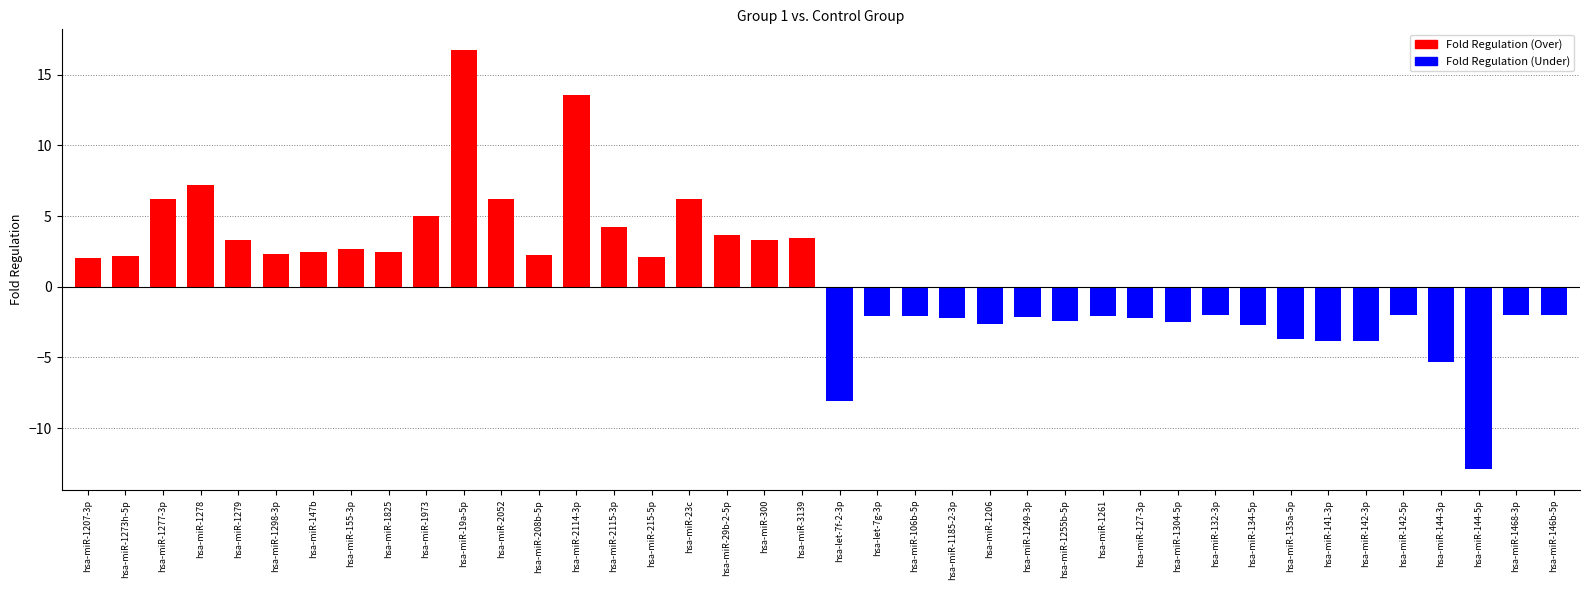

What is the difference between the second highest and minimum values in the Fold Regulation (Over) series?

11.5